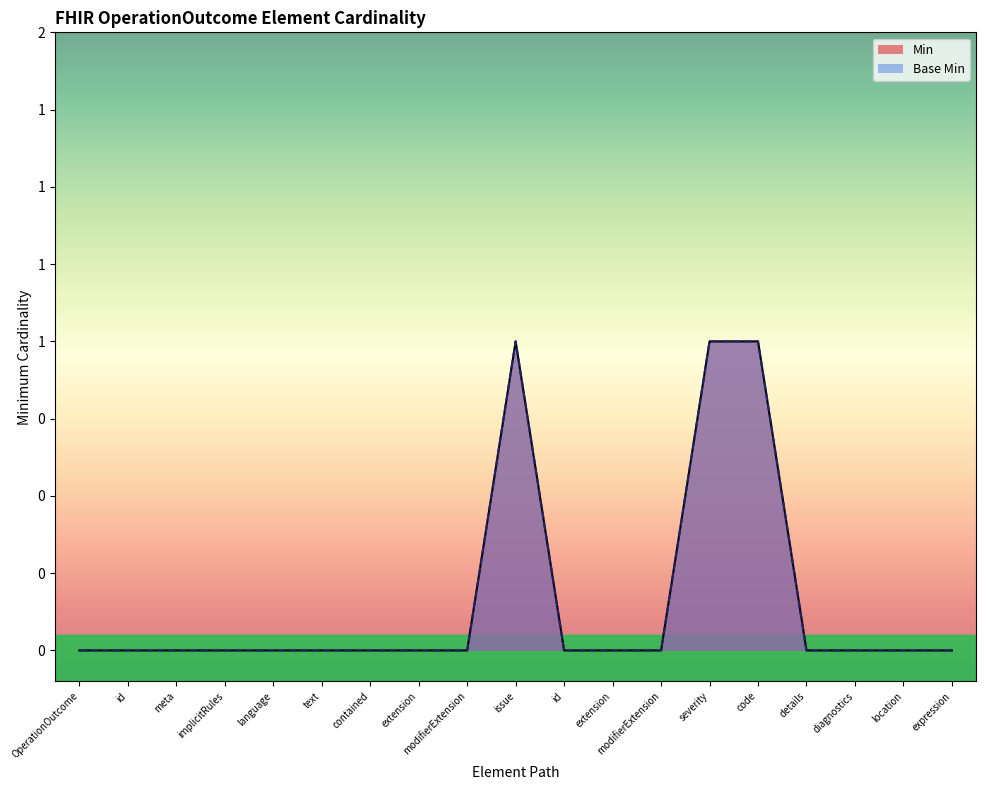

Count the number of categories in the chart.

19